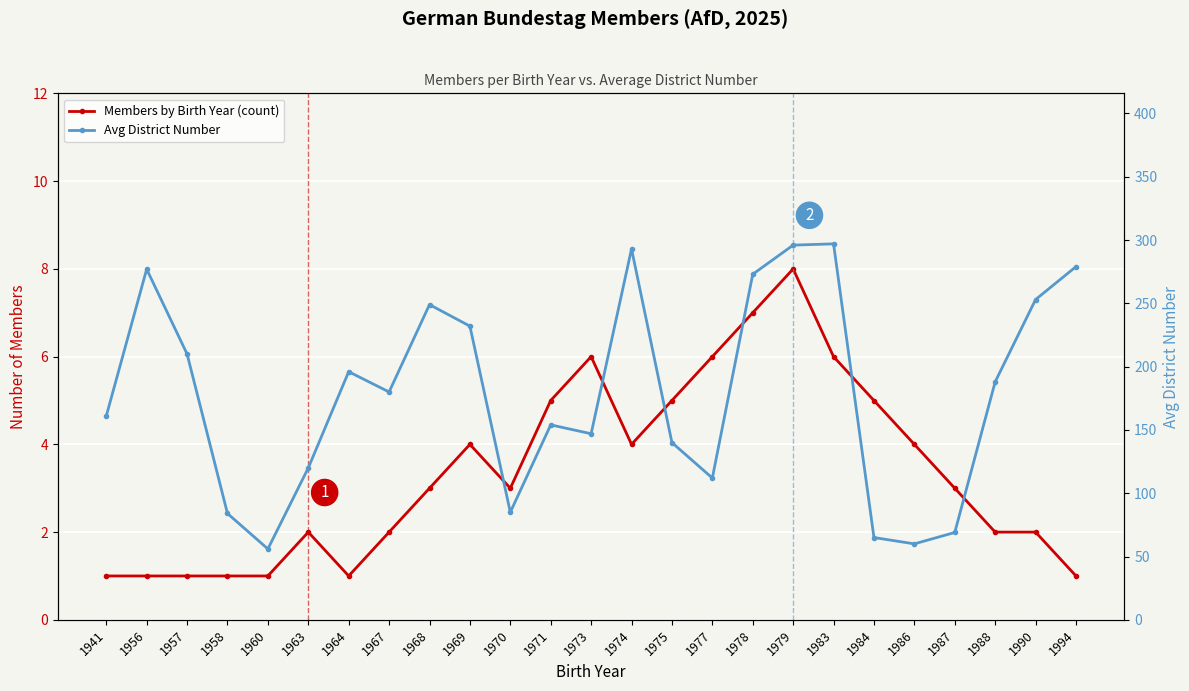

What is the average value of the Members by Birth Year (count) series?

3